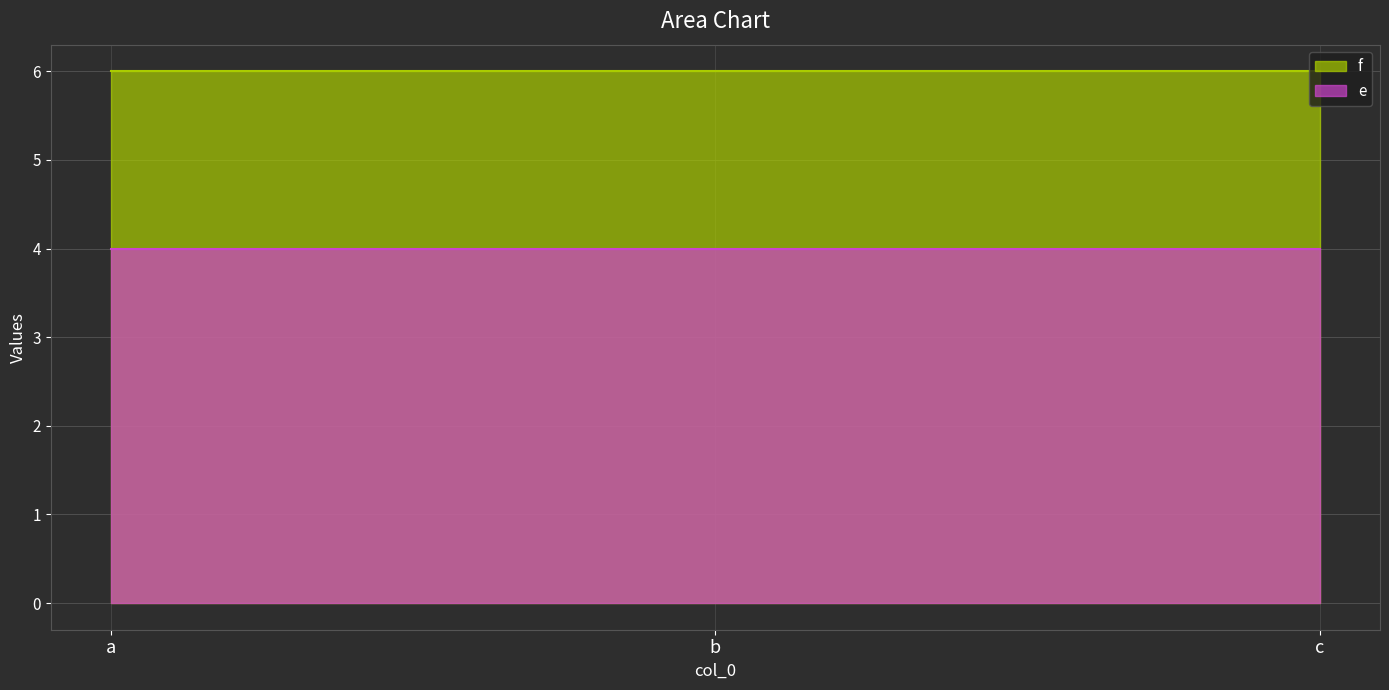

Does the chart have visible grid lines?

Yes